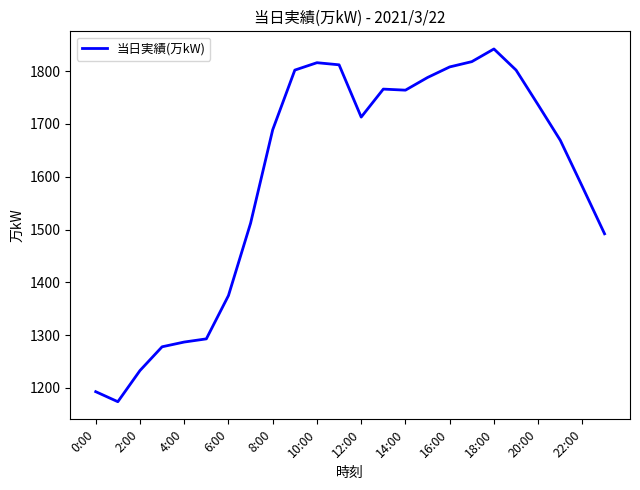

What is the smallest value displayed?

1174